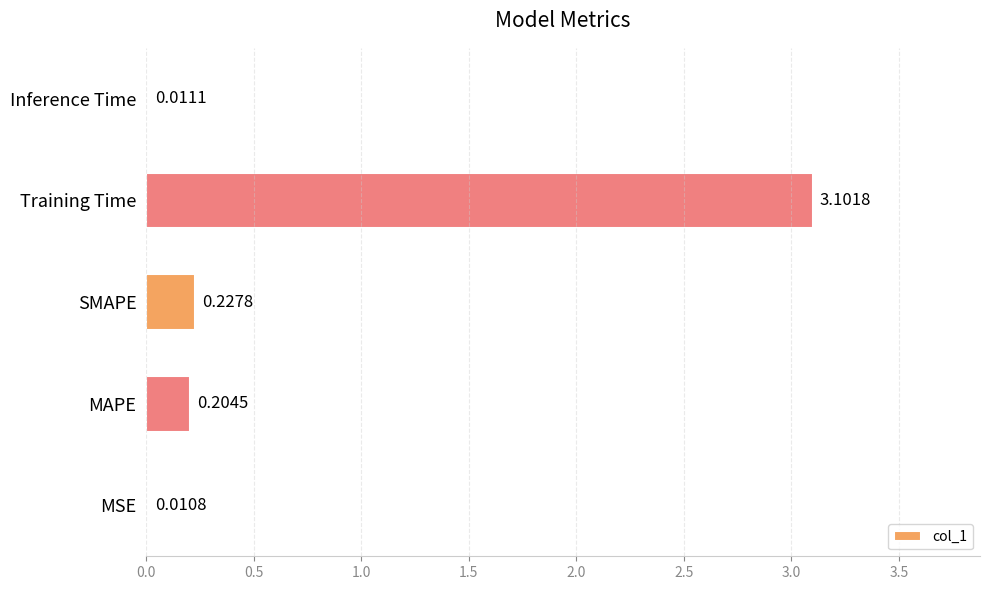

Where is the data nearest to the value 1?

SMAPE